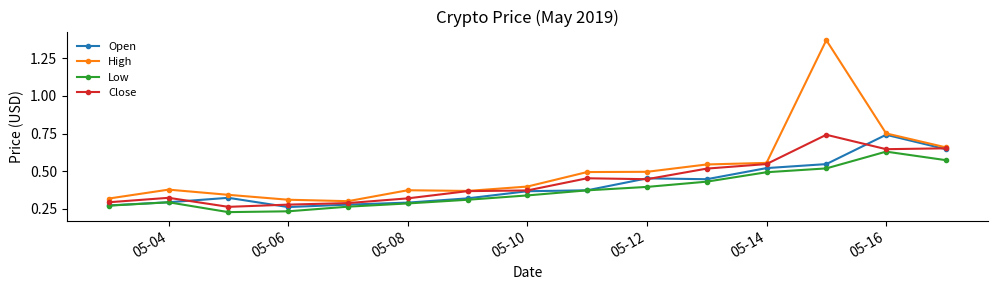

Which series has the largest total across all categories?

High